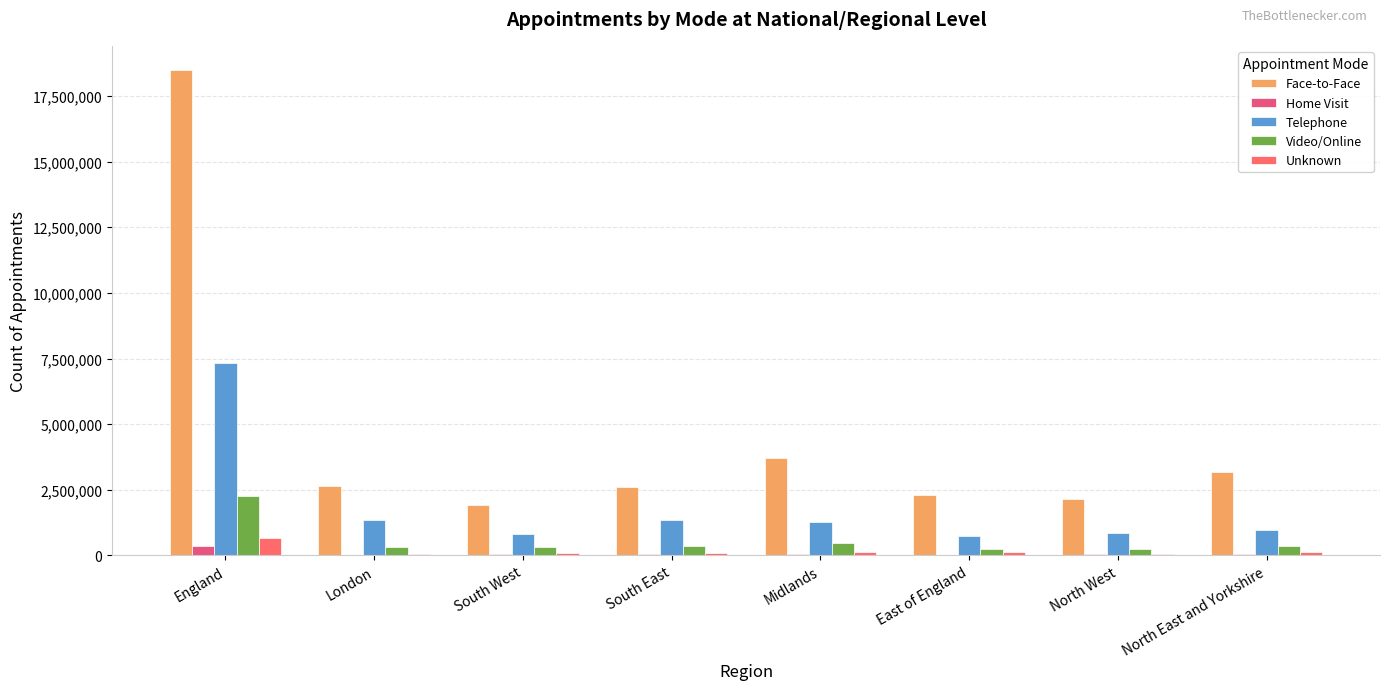

True or false: Telephone has a value of 1249104 at North East and Yorkshire.

False